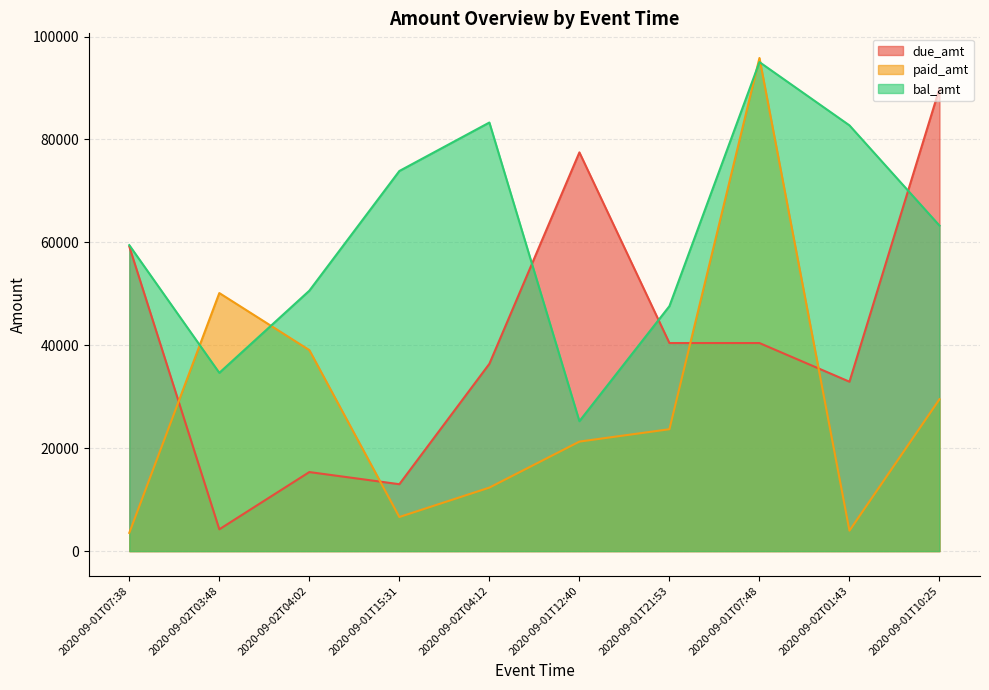

What is the sum of all bal_amt values?

615774